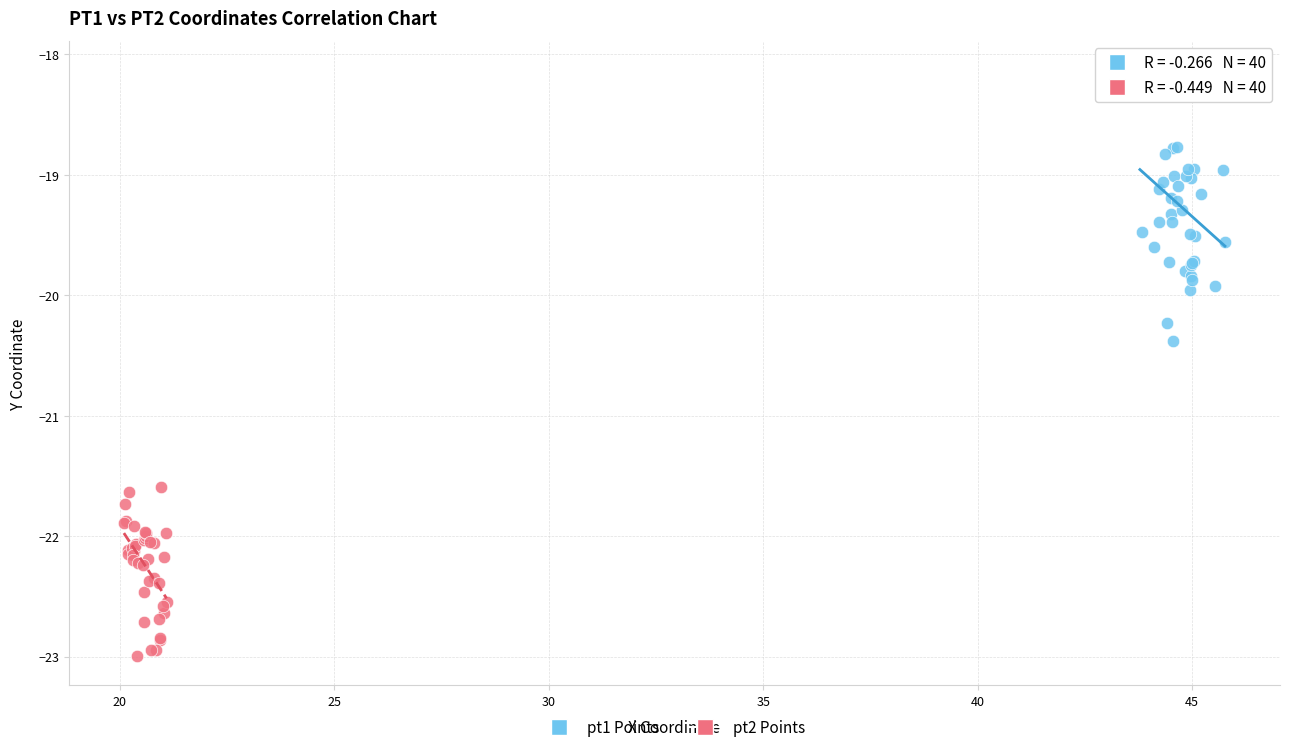

Which series has the widest spread of Y values?

pt1 Points